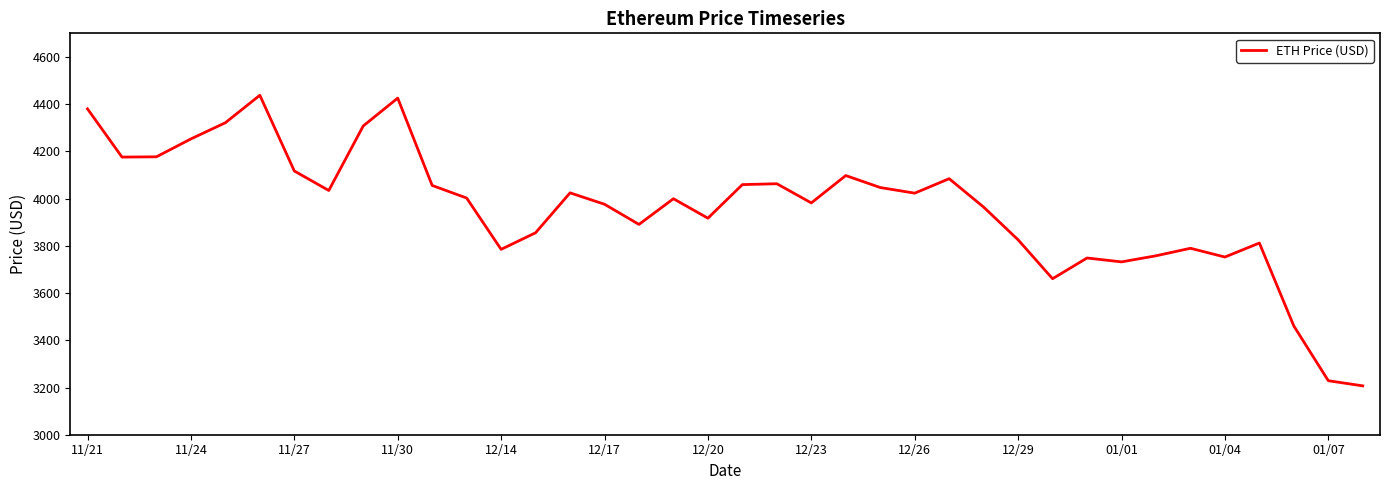

What is the difference between the maximum and minimum values?

1230.8